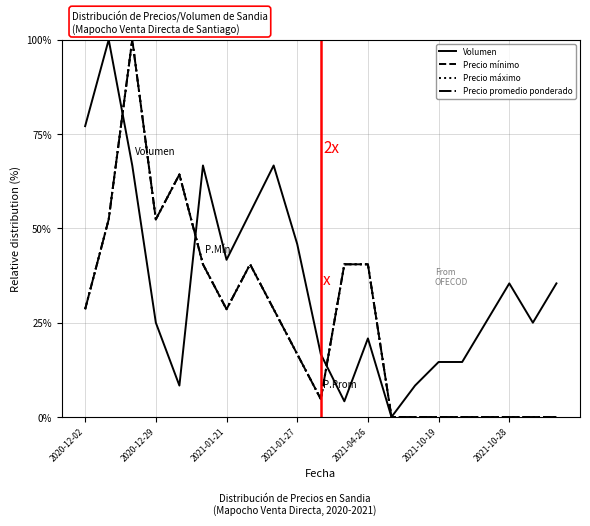

Which series ends up on top after the final intersection of Volumen and Precio máximo?

Precio máximo